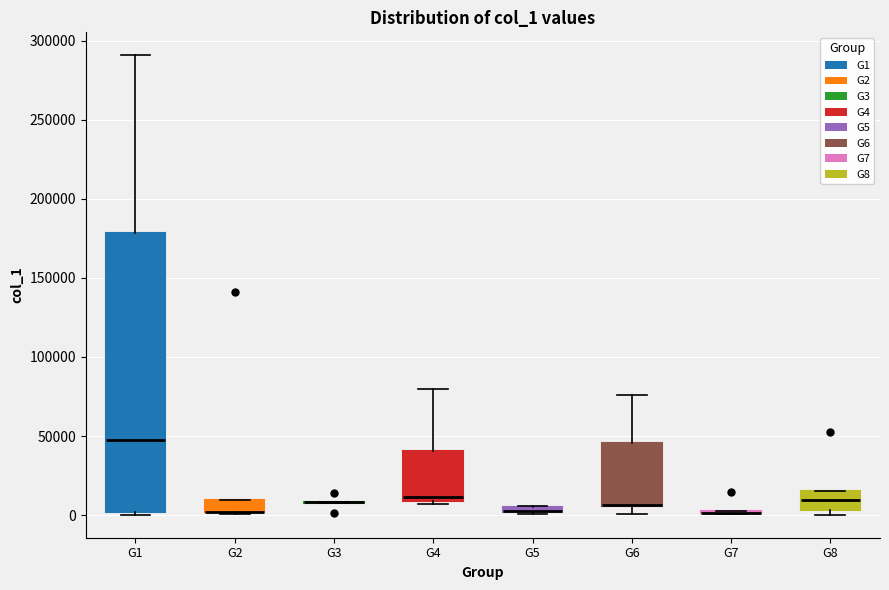

Comparing the boxes themselves (not the whiskers), which one is the tallest?

G1